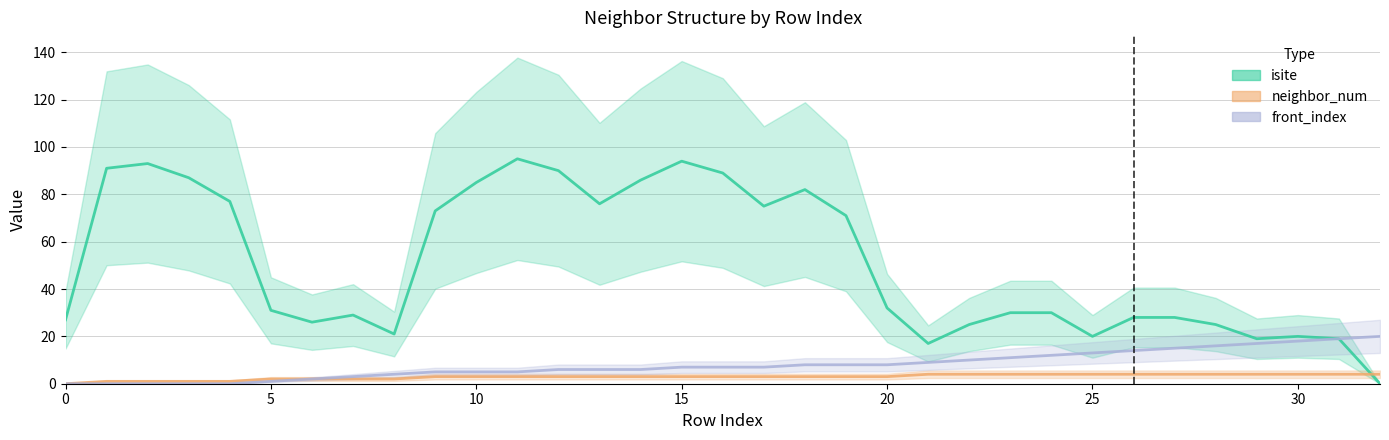

Which category has the lowest value across all series?

32